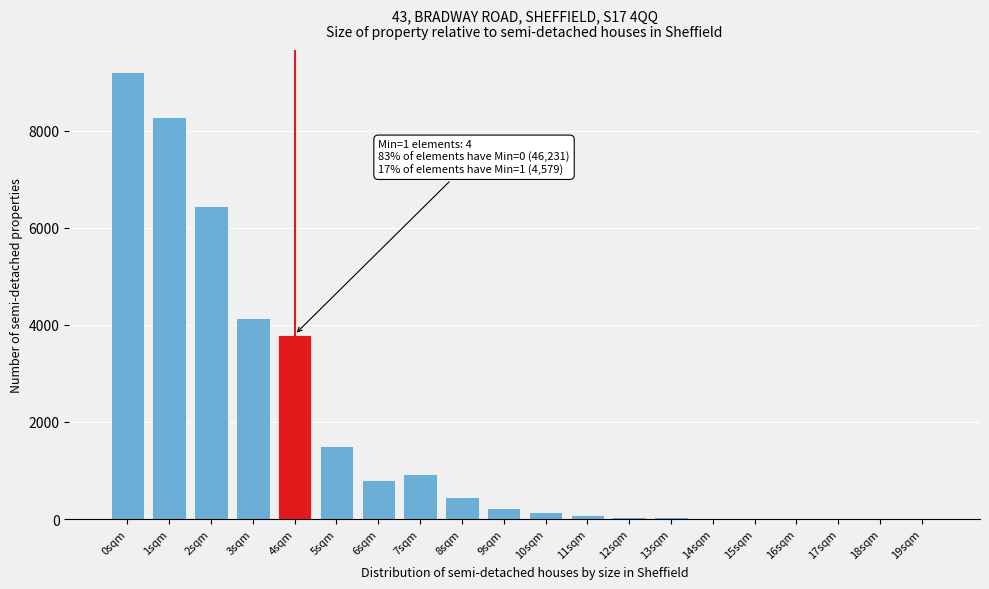

Reading left to right, transcribe all the data shown in this chart.

0sqm=9200	1sqm=8280	2sqm=6440	3sqm=4140	4sqm=3800	5sqm=1500	6sqm=800	7sqm=920	8sqm=460	9sqm=230	10sqm=138	11sqm=92	12sqm=46	13sqm=46	14sqm=0	15sqm=0	16sqm=0	17sqm=0	18sqm=0	19sqm=0